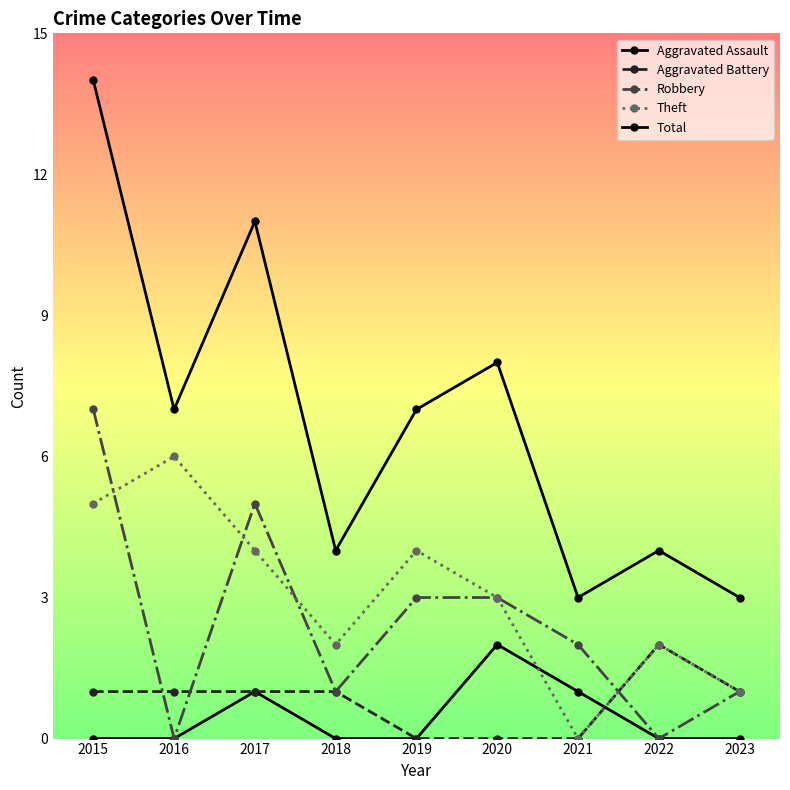

How many interior local valleys does the Robbery series have?

3